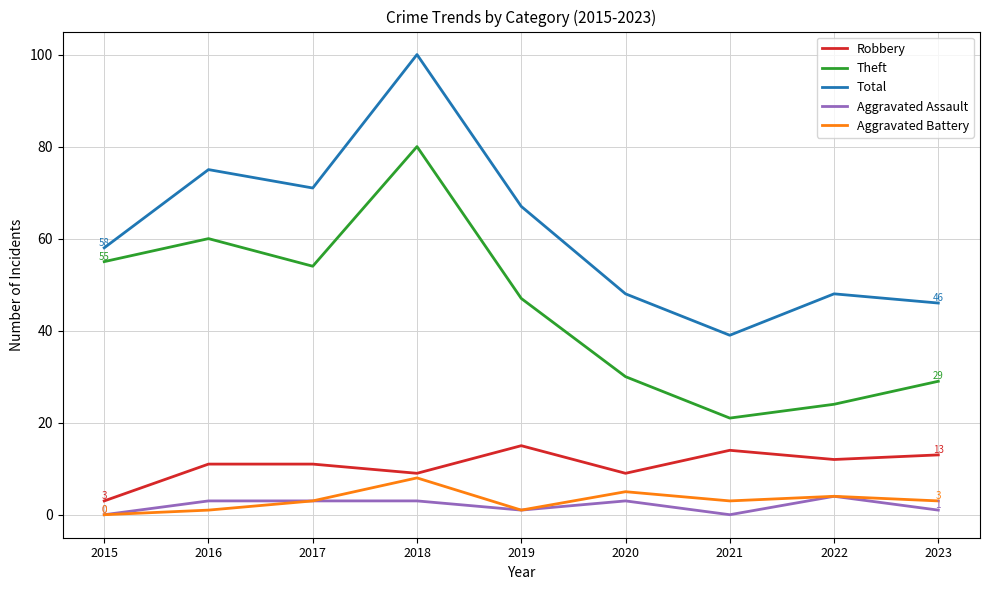

What is the greatest value displayed?

100